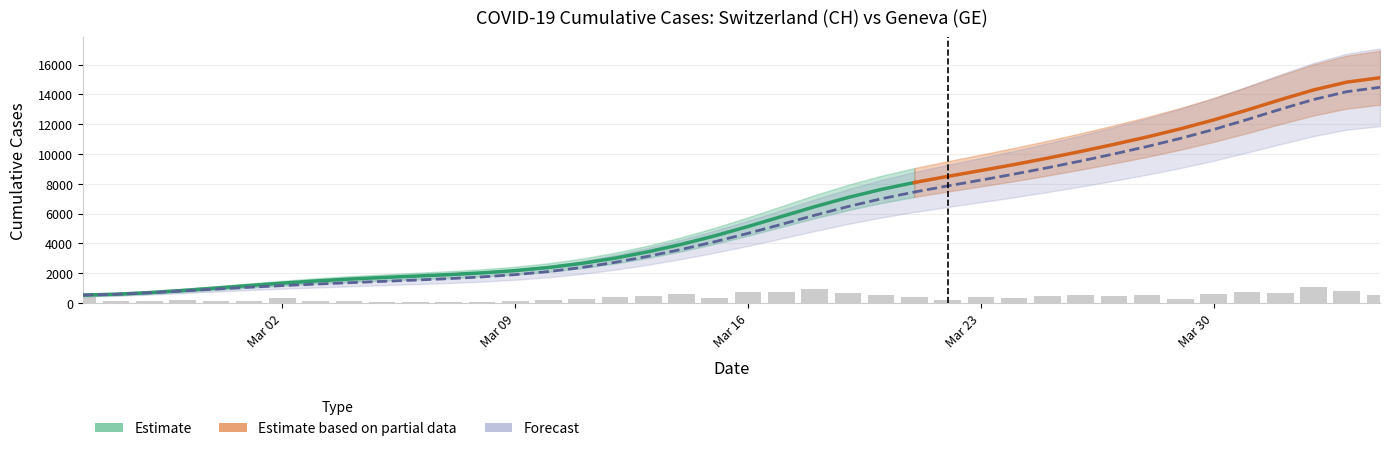

Does the chart contain any negative values?

No